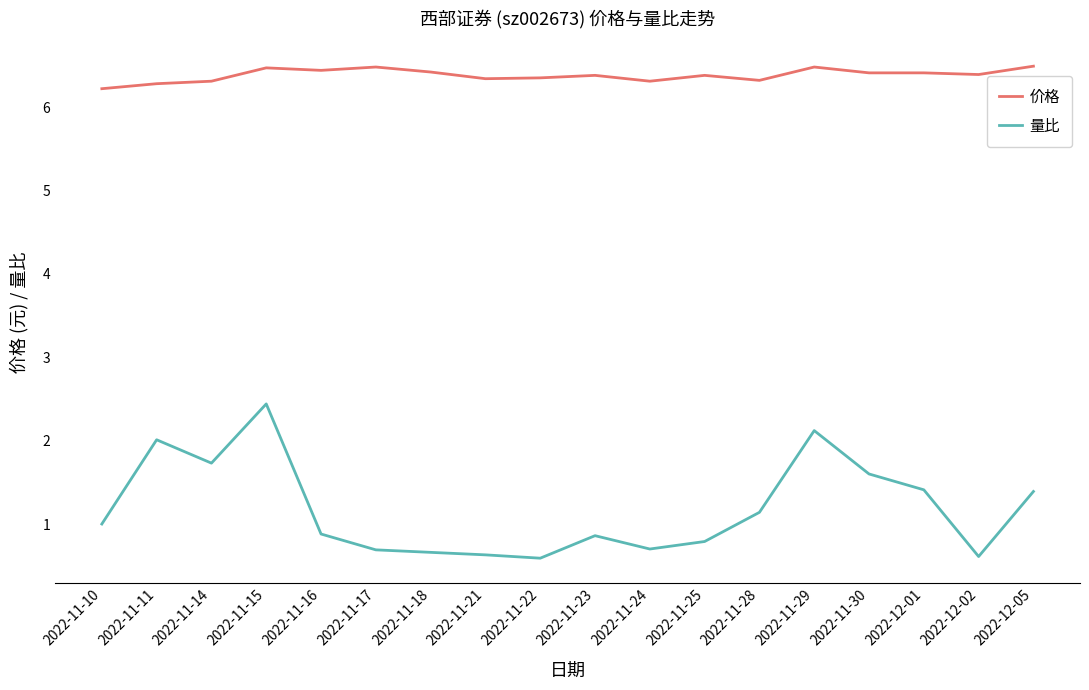

Is it true that 量比 equals 0.7 at 2022-11-15?

False